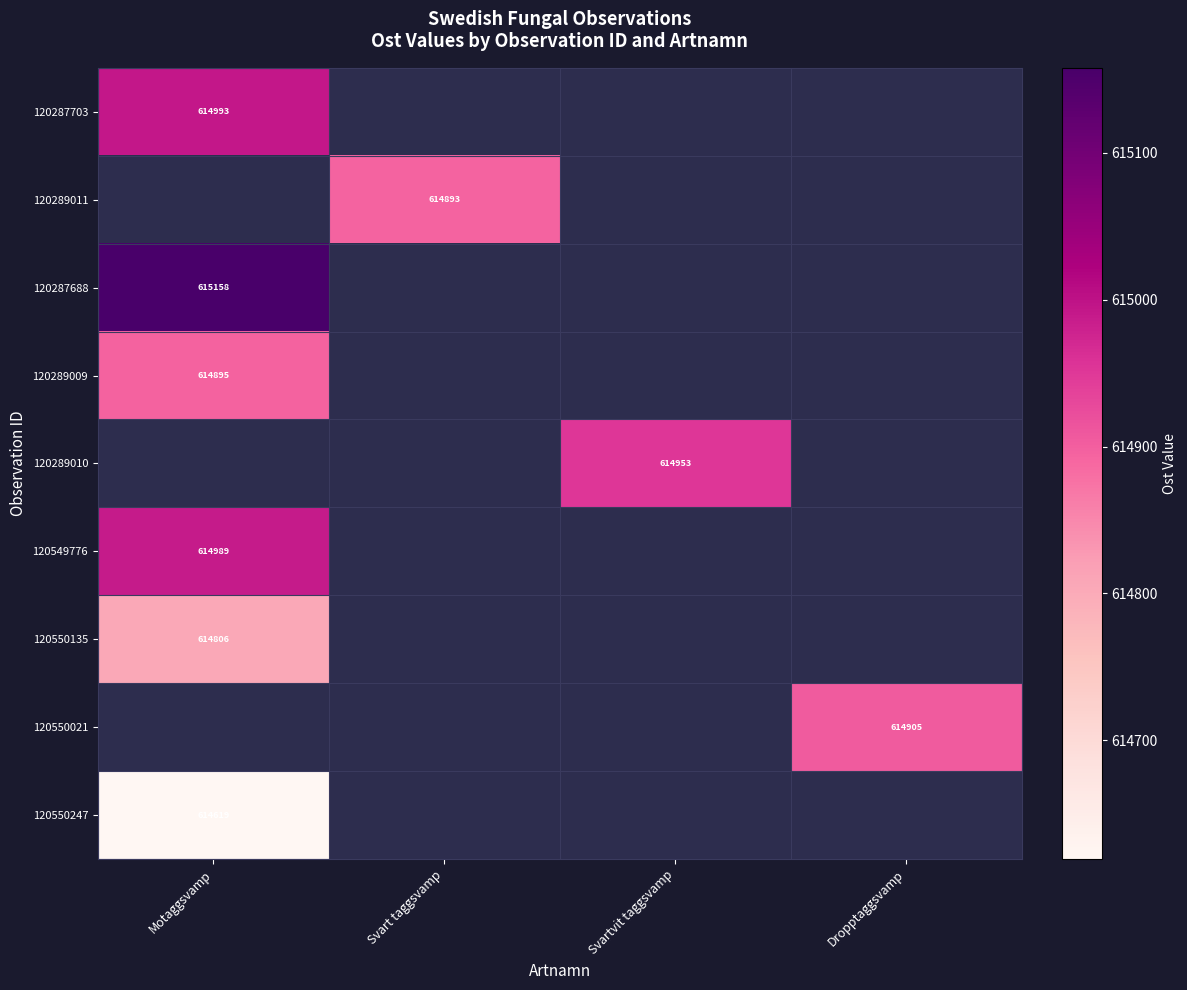

The 120289009 series shows 614895 at Motaggsvamp. True or false?

True